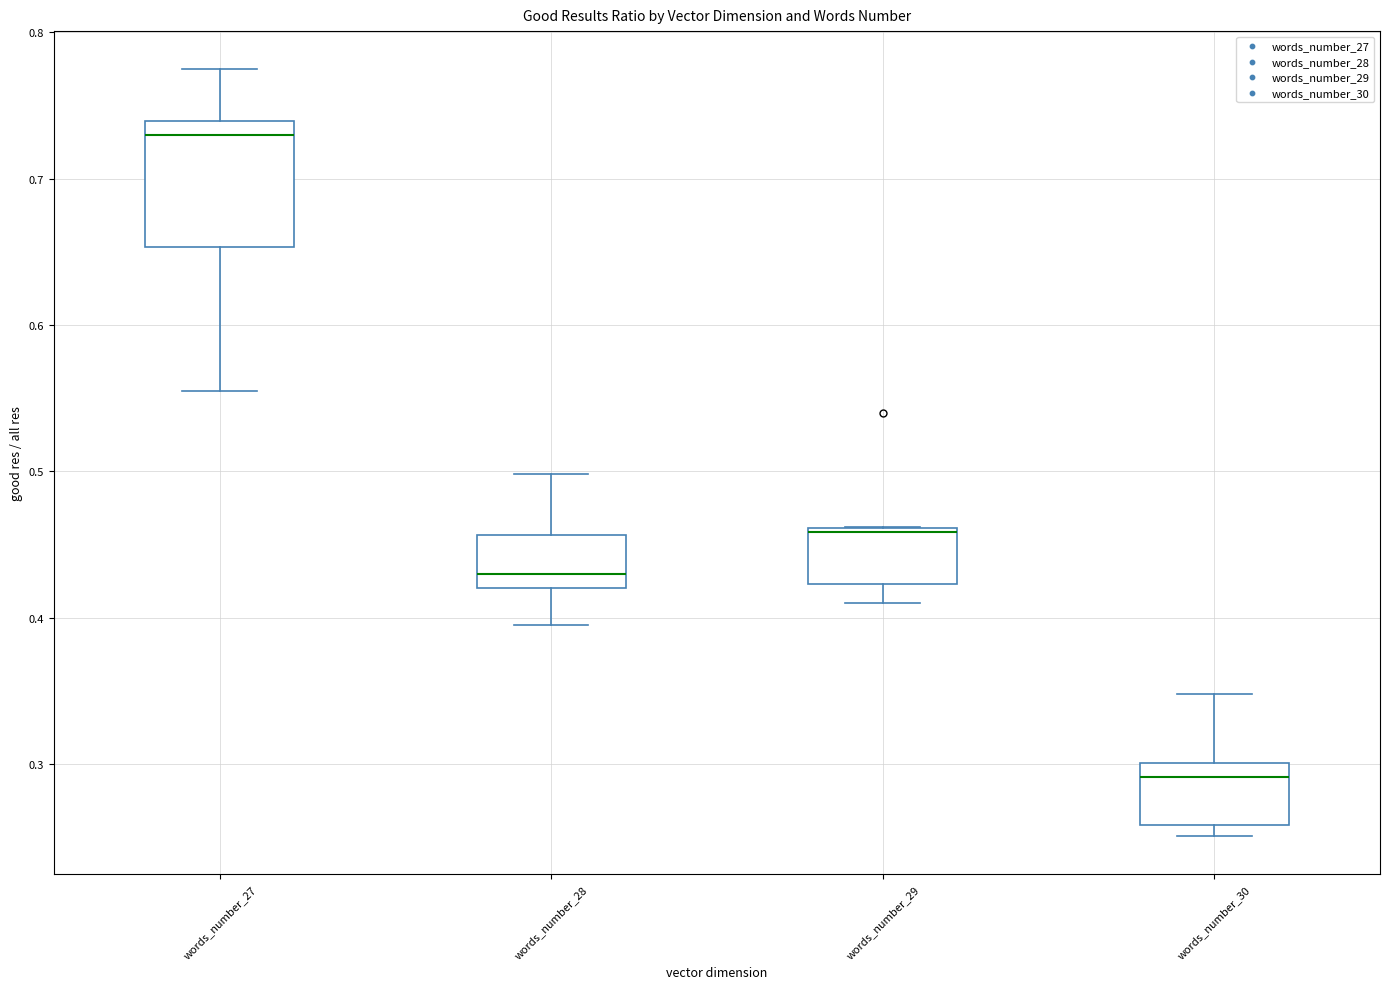

Reading left to right, read every box against the y-axis: the position of its median line, the range the box covers, and the ends of its whiskers. The values are not printed on the chart, so give them approximately, as read against the axis.

words_number_27: median 0.73, box 0.65 to 0.74, whiskers 0.56 to 0.77
words_number_28: median 0.43, box 0.42 to 0.46, whiskers 0.40 to 0.50
words_number_29: median 0.46, box 0.42 to 0.46, whiskers 0.41 to 0.46
words_number_30: median 0.29, box 0.26 to 0.30, whiskers 0.25 to 0.35